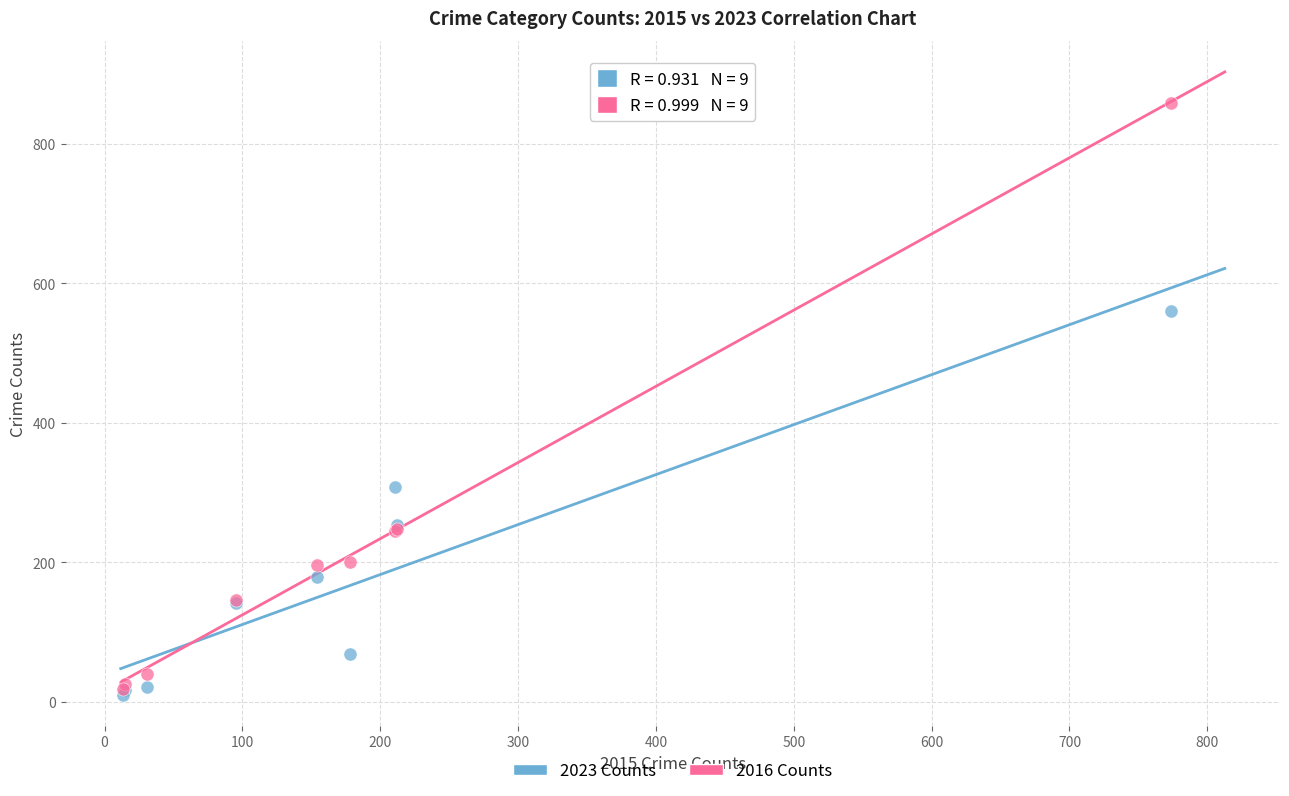

What are all the series names shown in the legend?

2023 Counts, 2016 Counts